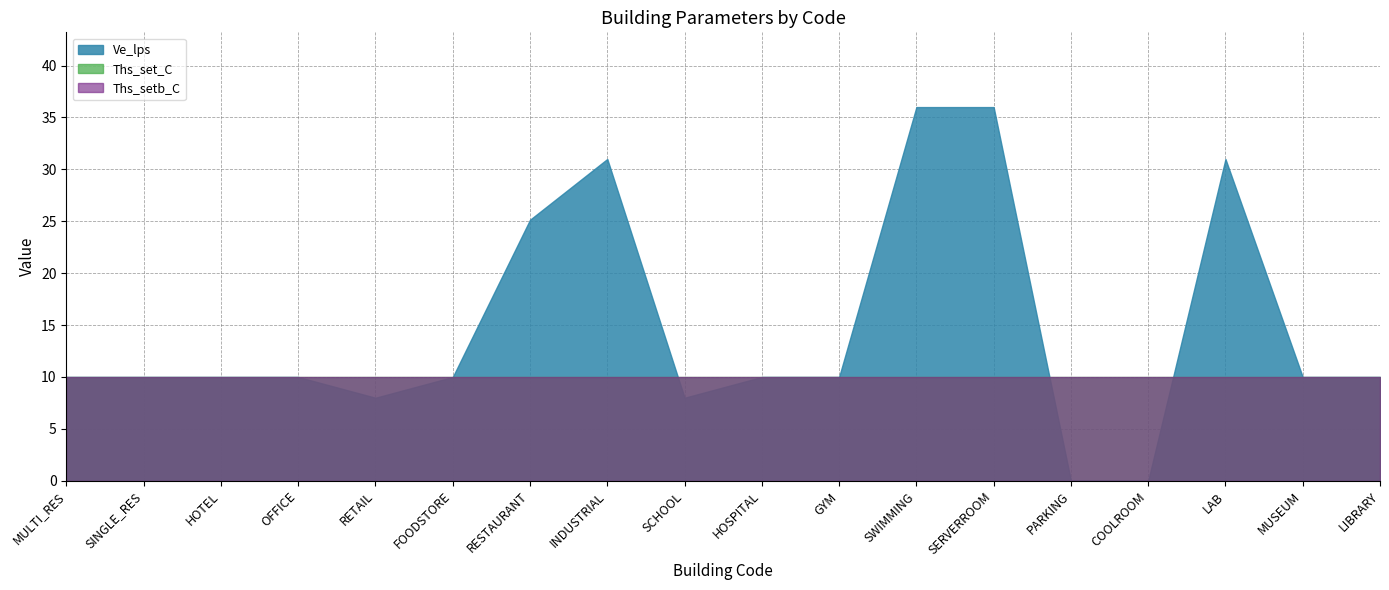

What are all the series names shown in the legend?

Ve_lps, Ths_set_C, Ths_setb_C